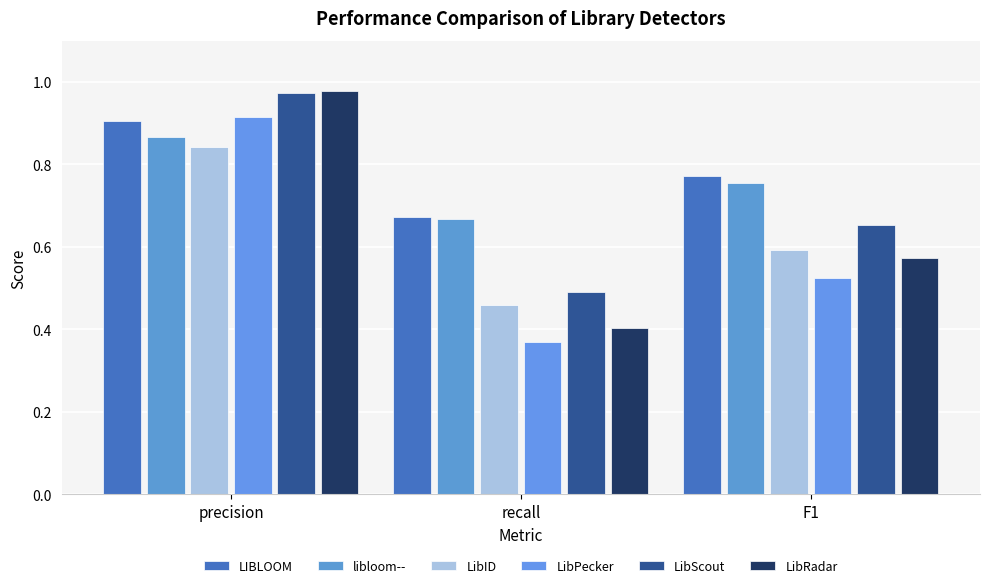

Read the libloom-- value at F1.

0.8